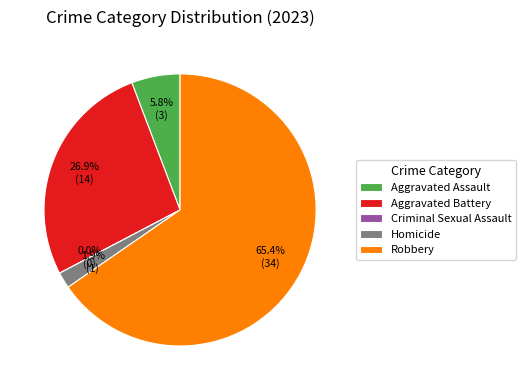

Count the number of slices in the pie.

5